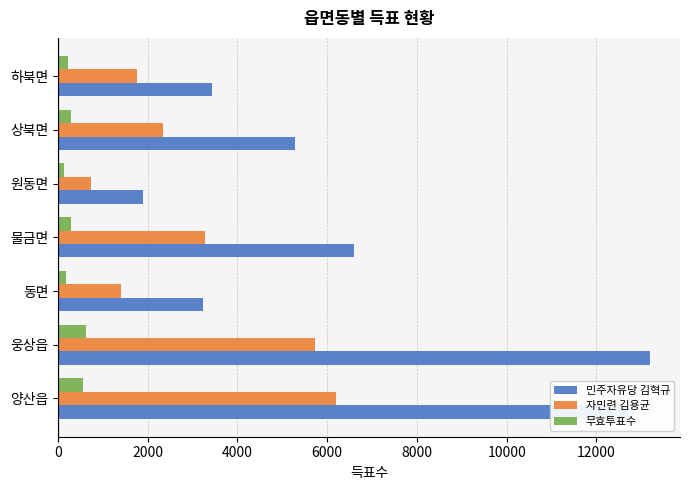

The value of 자민련 김용균 at 원동면 is 305. True or false?

False